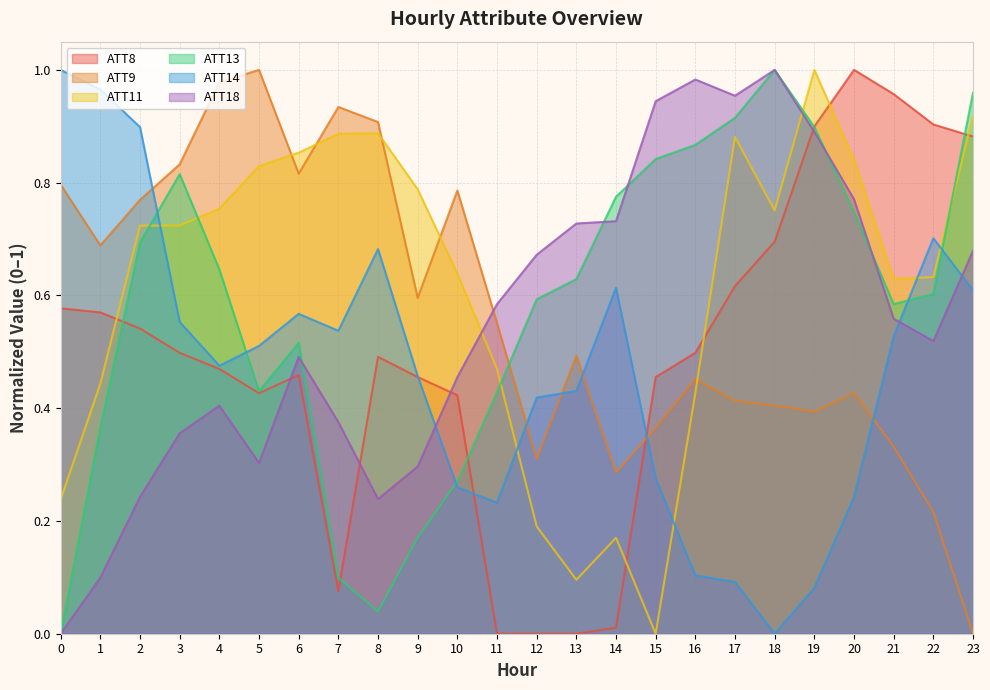

The ATT13 series shows 0.8 at 14. True or false?

True